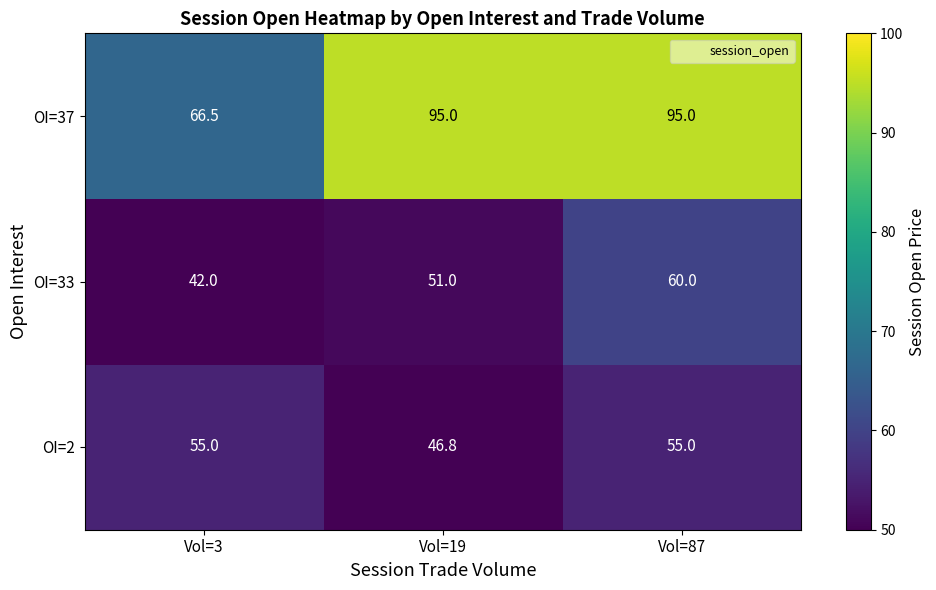

Reading left to right, what are all the values shown in this chart?

OI=37: 66.5	95.0	95.0
OI=33: 42.0	51.0	60.0
OI=2: 55.0	46.8	55.0